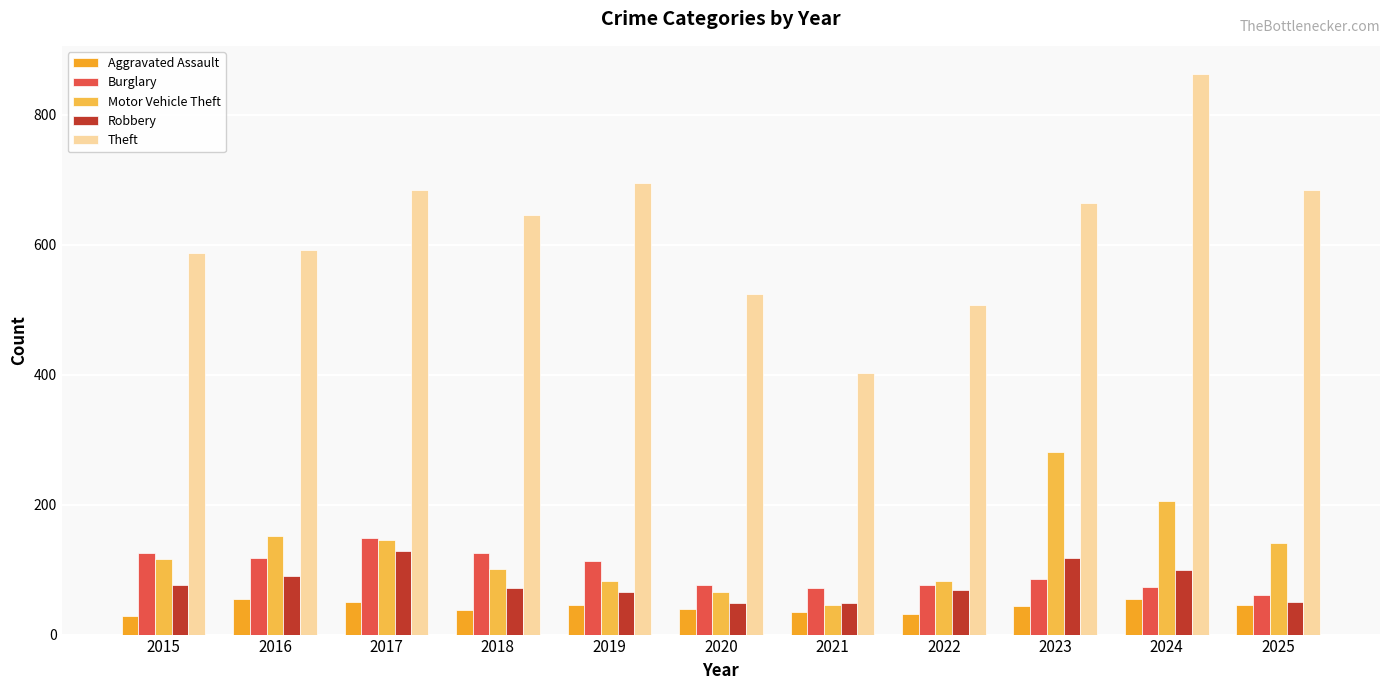

What is the difference between the maximum and minimum values in the Aggravated Assault series?

26